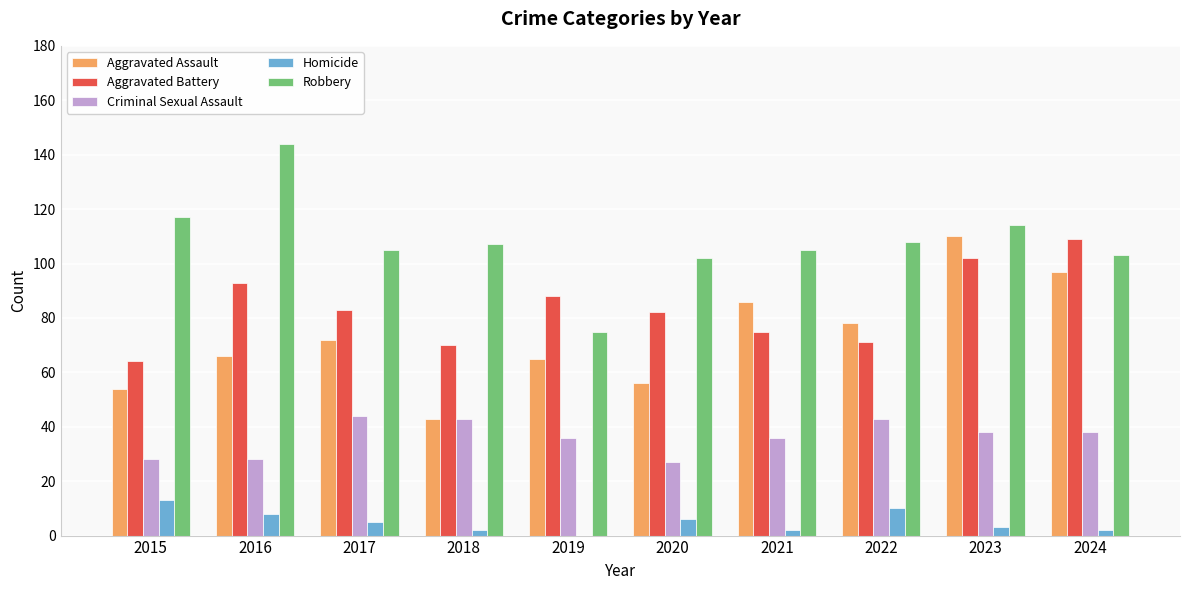

Which series changed the most between 2015 and 2024?

Aggravated Battery